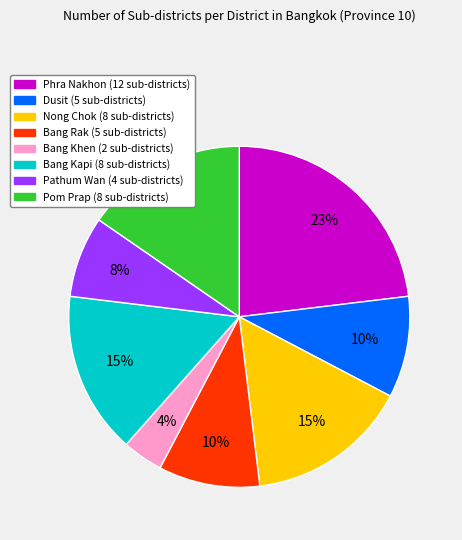

Approximately how many times larger is the value at Nong Chok (8 sub-districts) compared to Phra Nakhon (12 sub-districts)?

0.7